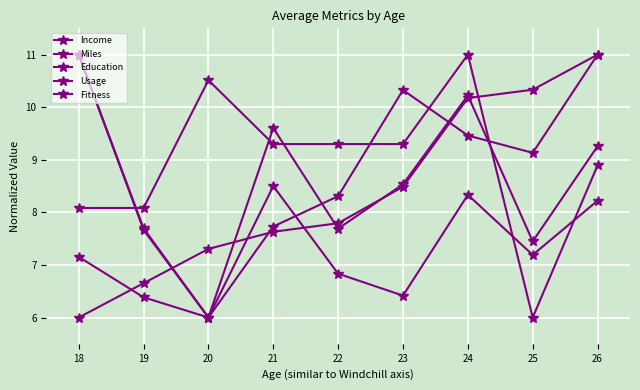

At which label does Miles reach its minimum?

20